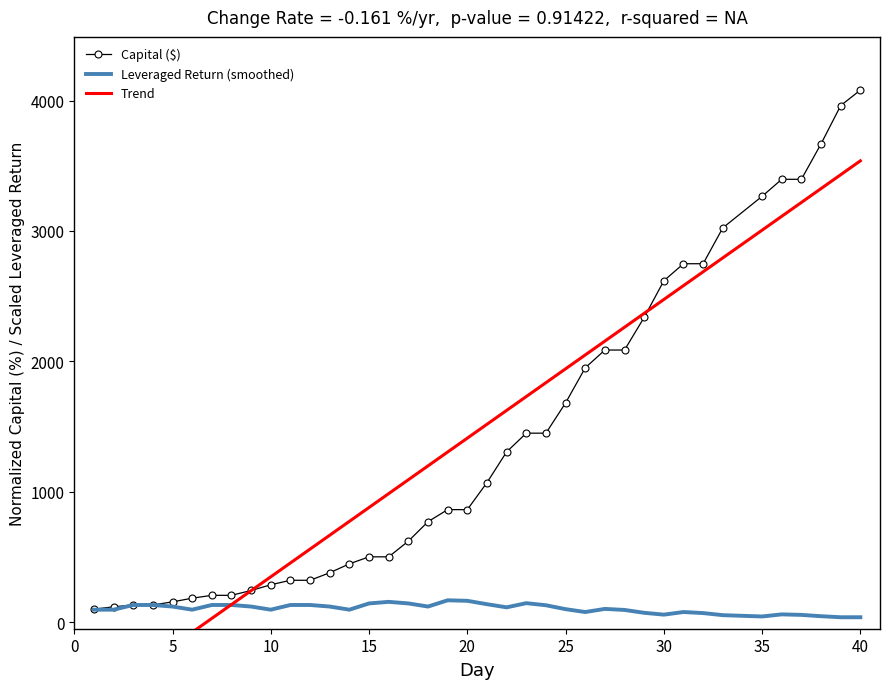

True or false: the data shows 2748.8 at 32.

True